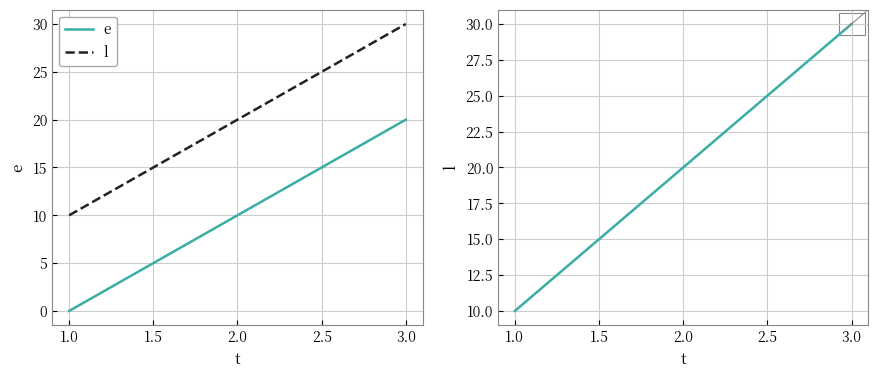

Which series has the largest total across all categories?

l